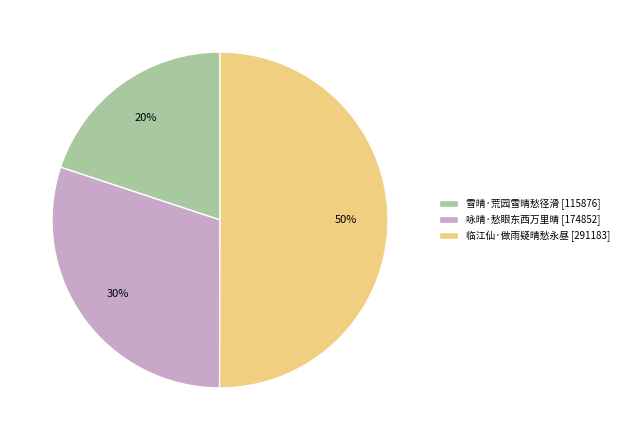

Count the number of slices in the pie.

3